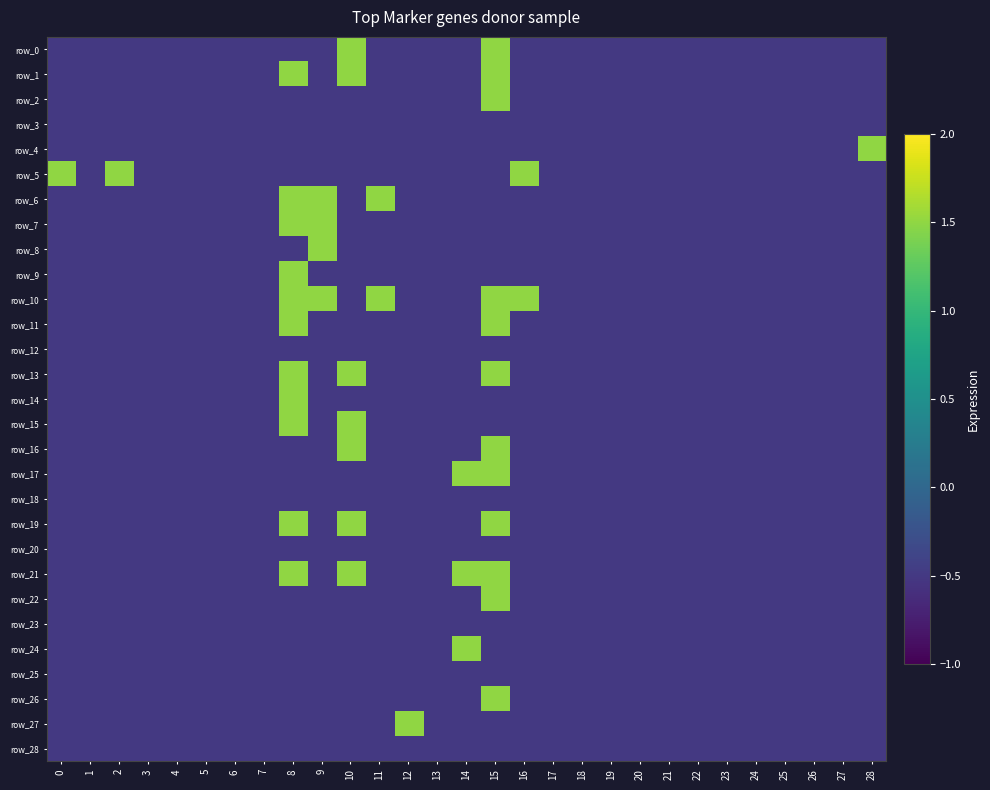

Reading left to right, what are all the values shown in this chart?

row_0: 0=-0.5	1=-0.5	2=-0.5	3=-0.5	4=-0.5	5=-0.5	6=-0.5	7=-0.5	8=-0.5	9=-0.5	10=1.5	11=-0.5	12=-0.5	13=-0.5	14=-0.5	15=1.5	16=-0.5	17=-0.5	18=-0.5	19=-0.5	20=-0.5	21=-0.5	22=-0.5	23=-0.5	24=-0.5	25=-0.5	26=-0.5	27=-0.5	28=-0.5
row_1: 0=-0.5	1=-0.5	2=-0.5	3=-0.5	4=-0.5	5=-0.5	6=-0.5	7=-0.5	8=1.5	9=-0.5	10=1.5	11=-0.5	12=-0.5	13=-0.5	14=-0.5	15=1.5	16=-0.5	17=-0.5	18=-0.5	19=-0.5	20=-0.5	21=-0.5	22=-0.5	23=-0.5	24=-0.5	25=-0.5	26=-0.5	27=-0.5	28=-0.5
row_2: 0=-0.5	1=-0.5	2=-0.5	3=-0.5	4=-0.5	5=-0.5	6=-0.5	7=-0.5	8=-0.5	9=-0.5	10=-0.5	11=-0.5	12=-0.5	13=-0.5	14=-0.5	15=1.5	16=-0.5	17=-0.5	18=-0.5	19=-0.5	20=-0.5	21=-0.5	22=-0.5	23=-0.5	24=-0.5	25=-0.5	26=-0.5	27=-0.5	28=-0.5
row_3: 0=-0.5	1=-0.5	2=-0.5	3=-0.5	4=-0.5	5=-0.5	6=-0.5	7=-0.5	8=-0.5	9=-0.5	10=-0.5	11=-0.5	12=-0.5	13=-0.5	14=-0.5	15=-0.5	16=-0.5	17=-0.5	18=-0.5	19=-0.5	20=-0.5	21=-0.5	22=-0.5	23=-0.5	24=-0.5	25=-0.5	26=-0.5	27=-0.5	28=-0.5
row_4: 0=-0.5	1=-0.5	2=-0.5	3=-0.5	4=-0.5	5=-0.5	6=-0.5	7=-0.5	8=-0.5	9=-0.5	10=-0.5	11=-0.5	12=-0.5	13=-0.5	14=-0.5	15=-0.5	16=-0.5	17=-0.5	18=-0.5	19=-0.5	20=-0.5	21=-0.5	22=-0.5	23=-0.5	24=-0.5	25=-0.5	26=-0.5	27=-0.5	28=1.5
row_5: 0=1.5	1=-0.5	2=1.5	3=-0.5	4=-0.5	5=-0.5	6=-0.5	7=-0.5	8=-0.5	9=-0.5	10=-0.5	11=-0.5	12=-0.5	13=-0.5	14=-0.5	15=-0.5	16=1.5	17=-0.5	18=-0.5	19=-0.5	20=-0.5	21=-0.5	22=-0.5	23=-0.5	24=-0.5	25=-0.5	26=-0.5	27=-0.5	28=-0.5
row_6: 0=-0.5	1=-0.5	2=-0.5	3=-0.5	4=-0.5	5=-0.5	6=-0.5	7=-0.5	8=1.5	9=1.5	10=-0.5	11=1.5	12=-0.5	13=-0.5	14=-0.5	15=-0.5	16=-0.5	17=-0.5	18=-0.5	19=-0.5	20=-0.5	21=-0.5	22=-0.5	23=-0.5	24=-0.5	25=-0.5	26=-0.5	27=-0.5	28=-0.5
row_7: 0=-0.5	1=-0.5	2=-0.5	3=-0.5	4=-0.5	5=-0.5	6=-0.5	7=-0.5	8=1.5	9=1.5	10=-0.5	11=-0.5	12=-0.5	13=-0.5	14=-0.5	15=-0.5	16=-0.5	17=-0.5	18=-0.5	19=-0.5	20=-0.5	21=-0.5	22=-0.5	23=-0.5	24=-0.5	25=-0.5	26=-0.5	27=-0.5	28=-0.5
row_8: 0=-0.5	1=-0.5	2=-0.5	3=-0.5	4=-0.5	5=-0.5	6=-0.5	7=-0.5	8=-0.5	9=1.5	10=-0.5	11=-0.5	12=-0.5	13=-0.5	14=-0.5	15=-0.5	16=-0.5	17=-0.5	18=-0.5	19=-0.5	20=-0.5	21=-0.5	22=-0.5	23=-0.5	24=-0.5	25=-0.5	26=-0.5	27=-0.5	28=-0.5
row_9: 0=-0.5	1=-0.5	2=-0.5	3=-0.5	4=-0.5	5=-0.5	6=-0.5	7=-0.5	8=1.5	9=-0.5	10=-0.5	11=-0.5	12=-0.5	13=-0.5	14=-0.5	15=-0.5	16=-0.5	17=-0.5	18=-0.5	19=-0.5	20=-0.5	21=-0.5	22=-0.5	23=-0.5	24=-0.5	25=-0.5	26=-0.5	27=-0.5	28=-0.5
row_10: 0=-0.5	1=-0.5	2=-0.5	3=-0.5	4=-0.5	5=-0.5	6=-0.5	7=-0.5	8=1.5	9=1.5	10=-0.5	11=1.5	12=-0.5	13=-0.5	14=-0.5	15=1.5	16=1.5	17=-0.5	18=-0.5	19=-0.5	20=-0.5	21=-0.5	22=-0.5	23=-0.5	24=-0.5	25=-0.5	26=-0.5	27=-0.5	28=-0.5
row_11: 0=-0.5	1=-0.5	2=-0.5	3=-0.5	4=-0.5	5=-0.5	6=-0.5	7=-0.5	8=1.5	9=-0.5	10=-0.5	11=-0.5	12=-0.5	13=-0.5	14=-0.5	15=1.5	16=-0.5	17=-0.5	18=-0.5	19=-0.5	20=-0.5	21=-0.5	22=-0.5	23=-0.5	24=-0.5	25=-0.5	26=-0.5	27=-0.5	28=-0.5
row_12: 0=-0.5	1=-0.5	2=-0.5	3=-0.5	4=-0.5	5=-0.5	6=-0.5	7=-0.5	8=-0.5	9=-0.5	10=-0.5	11=-0.5	12=-0.5	13=-0.5	14=-0.5	15=-0.5	16=-0.5	17=-0.5	18=-0.5	19=-0.5	20=-0.5	21=-0.5	22=-0.5	23=-0.5	24=-0.5	25=-0.5	26=-0.5	27=-0.5	28=-0.5
row_13: 0=-0.5	1=-0.5	2=-0.5	3=-0.5	4=-0.5	5=-0.5	6=-0.5	7=-0.5	8=1.5	9=-0.5	10=1.5	11=-0.5	12=-0.5	13=-0.5	14=-0.5	15=1.5	16=-0.5	17=-0.5	18=-0.5	19=-0.5	20=-0.5	21=-0.5	22=-0.5	23=-0.5	24=-0.5	25=-0.5	26=-0.5	27=-0.5	28=-0.5
row_14: 0=-0.5	1=-0.5	2=-0.5	3=-0.5	4=-0.5	5=-0.5	6=-0.5	7=-0.5	8=1.5	9=-0.5	10=-0.5	11=-0.5	12=-0.5	13=-0.5	14=-0.5	15=-0.5	16=-0.5	17=-0.5	18=-0.5	19=-0.5	20=-0.5	21=-0.5	22=-0.5	23=-0.5	24=-0.5	25=-0.5	26=-0.5	27=-0.5	28=-0.5
row_15: 0=-0.5	1=-0.5	2=-0.5	3=-0.5	4=-0.5	5=-0.5	6=-0.5	7=-0.5	8=1.5	9=-0.5	10=1.5	11=-0.5	12=-0.5	13=-0.5	14=-0.5	15=-0.5	16=-0.5	17=-0.5	18=-0.5	19=-0.5	20=-0.5	21=-0.5	22=-0.5	23=-0.5	24=-0.5	25=-0.5	26=-0.5	27=-0.5	28=-0.5
row_16: 0=-0.5	1=-0.5	2=-0.5	3=-0.5	4=-0.5	5=-0.5	6=-0.5	7=-0.5	8=-0.5	9=-0.5	10=1.5	11=-0.5	12=-0.5	13=-0.5	14=-0.5	15=1.5	16=-0.5	17=-0.5	18=-0.5	19=-0.5	20=-0.5	21=-0.5	22=-0.5	23=-0.5	24=-0.5	25=-0.5	26=-0.5	27=-0.5	28=-0.5
row_17: 0=-0.5	1=-0.5	2=-0.5	3=-0.5	4=-0.5	5=-0.5	6=-0.5	7=-0.5	8=-0.5	9=-0.5	10=-0.5	11=-0.5	12=-0.5	13=-0.5	14=1.5	15=1.5	16=-0.5	17=-0.5	18=-0.5	19=-0.5	20=-0.5	21=-0.5	22=-0.5	23=-0.5	24=-0.5	25=-0.5	26=-0.5	27=-0.5	28=-0.5
row_18: 0=-0.5	1=-0.5	2=-0.5	3=-0.5	4=-0.5	5=-0.5	6=-0.5	7=-0.5	8=-0.5	9=-0.5	10=-0.5	11=-0.5	12=-0.5	13=-0.5	14=-0.5	15=-0.5	16=-0.5	17=-0.5	18=-0.5	19=-0.5	20=-0.5	21=-0.5	22=-0.5	23=-0.5	24=-0.5	25=-0.5	26=-0.5	27=-0.5	28=-0.5
row_19: 0=-0.5	1=-0.5	2=-0.5	3=-0.5	4=-0.5	5=-0.5	6=-0.5	7=-0.5	8=1.5	9=-0.5	10=1.5	11=-0.5	12=-0.5	13=-0.5	14=-0.5	15=1.5	16=-0.5	17=-0.5	18=-0.5	19=-0.5	20=-0.5	21=-0.5	22=-0.5	23=-0.5	24=-0.5	25=-0.5	26=-0.5	27=-0.5	28=-0.5
row_20: 0=-0.5	1=-0.5	2=-0.5	3=-0.5	4=-0.5	5=-0.5	6=-0.5	7=-0.5	8=-0.5	9=-0.5	10=-0.5	11=-0.5	12=-0.5	13=-0.5	14=-0.5	15=-0.5	16=-0.5	17=-0.5	18=-0.5	19=-0.5	20=-0.5	21=-0.5	22=-0.5	23=-0.5	24=-0.5	25=-0.5	26=-0.5	27=-0.5	28=-0.5
row_21: 0=-0.5	1=-0.5	2=-0.5	3=-0.5	4=-0.5	5=-0.5	6=-0.5	7=-0.5	8=1.5	9=-0.5	10=1.5	11=-0.5	12=-0.5	13=-0.5	14=1.5	15=1.5	16=-0.5	17=-0.5	18=-0.5	19=-0.5	20=-0.5	21=-0.5	22=-0.5	23=-0.5	24=-0.5	25=-0.5	26=-0.5	27=-0.5	28=-0.5
row_22: 0=-0.5	1=-0.5	2=-0.5	3=-0.5	4=-0.5	5=-0.5	6=-0.5	7=-0.5	8=-0.5	9=-0.5	10=-0.5	11=-0.5	12=-0.5	13=-0.5	14=-0.5	15=1.5	16=-0.5	17=-0.5	18=-0.5	19=-0.5	20=-0.5	21=-0.5	22=-0.5	23=-0.5	24=-0.5	25=-0.5	26=-0.5	27=-0.5	28=-0.5
row_23: 0=-0.5	1=-0.5	2=-0.5	3=-0.5	4=-0.5	5=-0.5	6=-0.5	7=-0.5	8=-0.5	9=-0.5	10=-0.5	11=-0.5	12=-0.5	13=-0.5	14=-0.5	15=-0.5	16=-0.5	17=-0.5	18=-0.5	19=-0.5	20=-0.5	21=-0.5	22=-0.5	23=-0.5	24=-0.5	25=-0.5	26=-0.5	27=-0.5	28=-0.5
row_24: 0=-0.5	1=-0.5	2=-0.5	3=-0.5	4=-0.5	5=-0.5	6=-0.5	7=-0.5	8=-0.5	9=-0.5	10=-0.5	11=-0.5	12=-0.5	13=-0.5	14=1.5	15=-0.5	16=-0.5	17=-0.5	18=-0.5	19=-0.5	20=-0.5	21=-0.5	22=-0.5	23=-0.5	24=-0.5	25=-0.5	26=-0.5	27=-0.5	28=-0.5
row_25: 0=-0.5	1=-0.5	2=-0.5	3=-0.5	4=-0.5	5=-0.5	6=-0.5	7=-0.5	8=-0.5	9=-0.5	10=-0.5	11=-0.5	12=-0.5	13=-0.5	14=-0.5	15=-0.5	16=-0.5	17=-0.5	18=-0.5	19=-0.5	20=-0.5	21=-0.5	22=-0.5	23=-0.5	24=-0.5	25=-0.5	26=-0.5	27=-0.5	28=-0.5
row_26: 0=-0.5	1=-0.5	2=-0.5	3=-0.5	4=-0.5	5=-0.5	6=-0.5	7=-0.5	8=-0.5	9=-0.5	10=-0.5	11=-0.5	12=-0.5	13=-0.5	14=-0.5	15=1.5	16=-0.5	17=-0.5	18=-0.5	19=-0.5	20=-0.5	21=-0.5	22=-0.5	23=-0.5	24=-0.5	25=-0.5	26=-0.5	27=-0.5	28=-0.5
row_27: 0=-0.5	1=-0.5	2=-0.5	3=-0.5	4=-0.5	5=-0.5	6=-0.5	7=-0.5	8=-0.5	9=-0.5	10=-0.5	11=-0.5	12=1.5	13=-0.5	14=-0.5	15=-0.5	16=-0.5	17=-0.5	18=-0.5	19=-0.5	20=-0.5	21=-0.5	22=-0.5	23=-0.5	24=-0.5	25=-0.5	26=-0.5	27=-0.5	28=-0.5
row_28: 0=-0.5	1=-0.5	2=-0.5	3=-0.5	4=-0.5	5=-0.5	6=-0.5	7=-0.5	8=-0.5	9=-0.5	10=-0.5	11=-0.5	12=-0.5	13=-0.5	14=-0.5	15=-0.5	16=-0.5	17=-0.5	18=-0.5	19=-0.5	20=-0.5	21=-0.5	22=-0.5	23=-0.5	24=-0.5	25=-0.5	26=-0.5	27=-0.5	28=-0.5